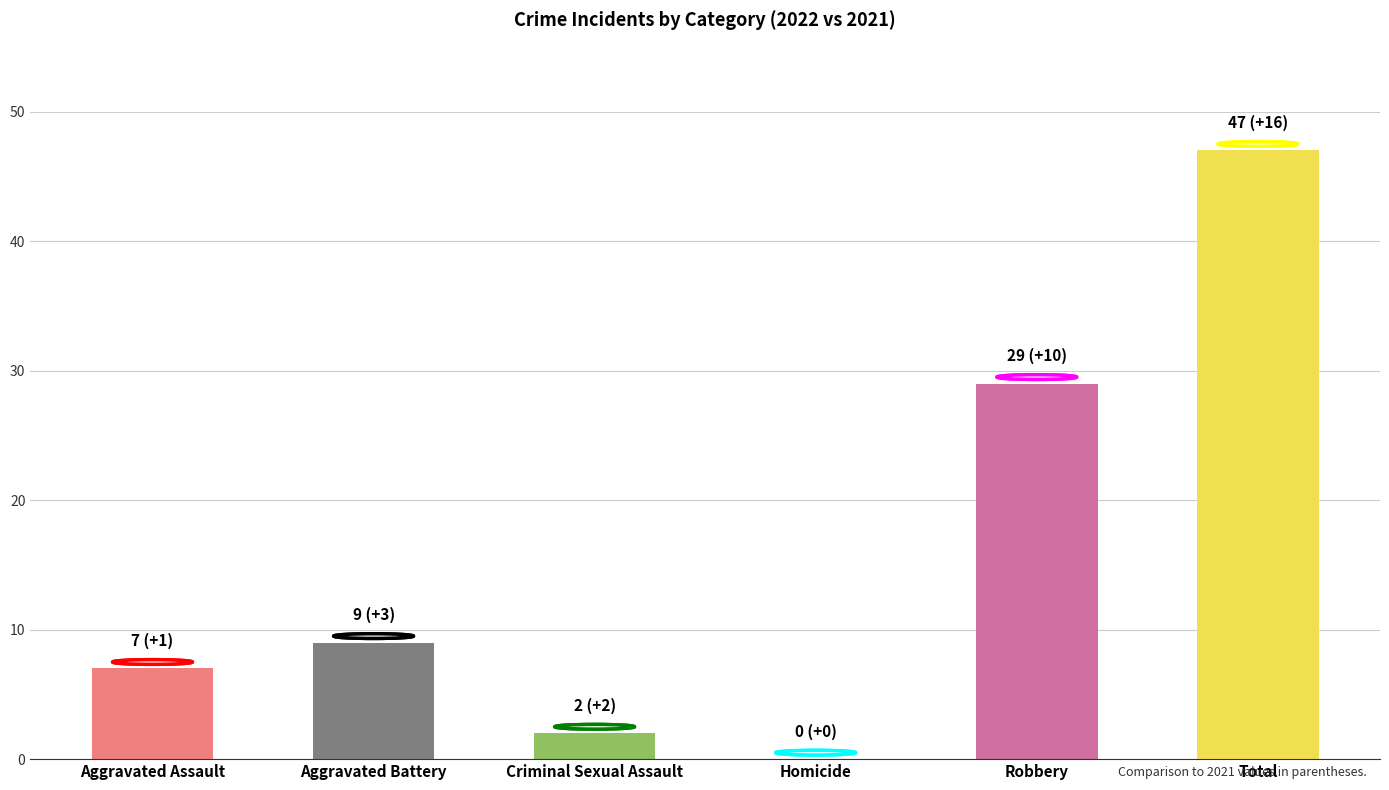

What is the greatest value displayed?

47